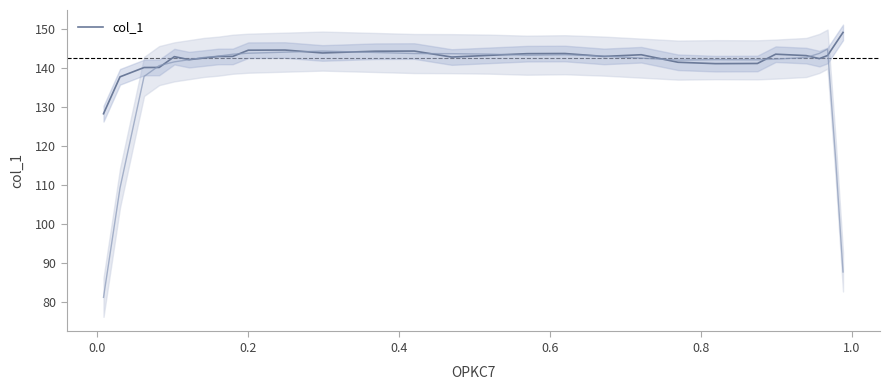

What is the highest value of the col_1 series?

149.0